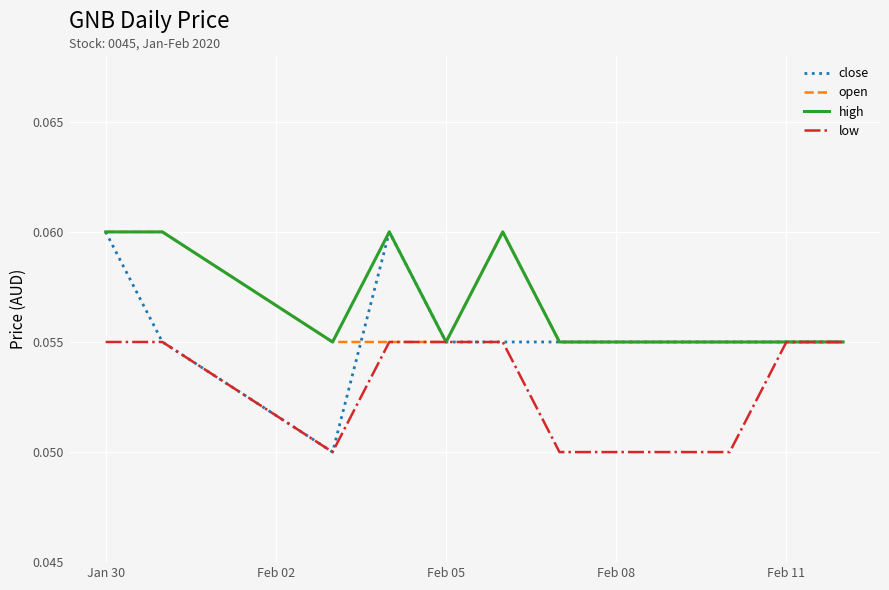

Which series has the largest range (max minus min)?

close